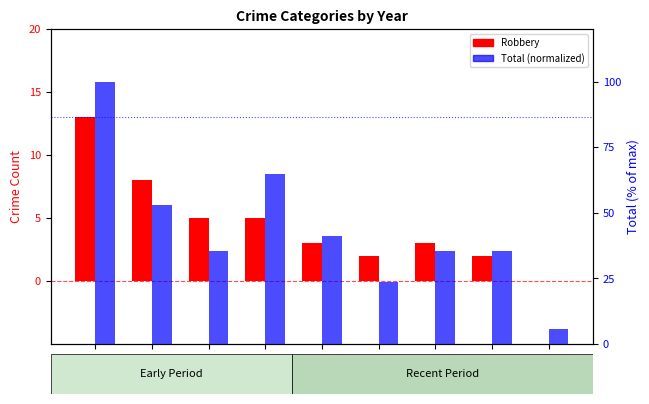

Rank the series by their maximum value, from lowest to highest.

Robbery, Total (normalized)